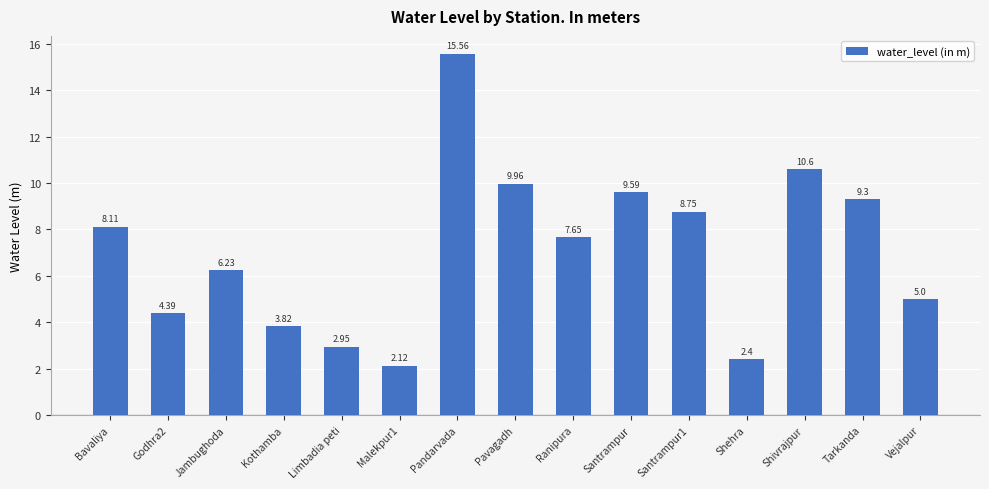

What is the label of the 4th bar from the left?

Kothamba